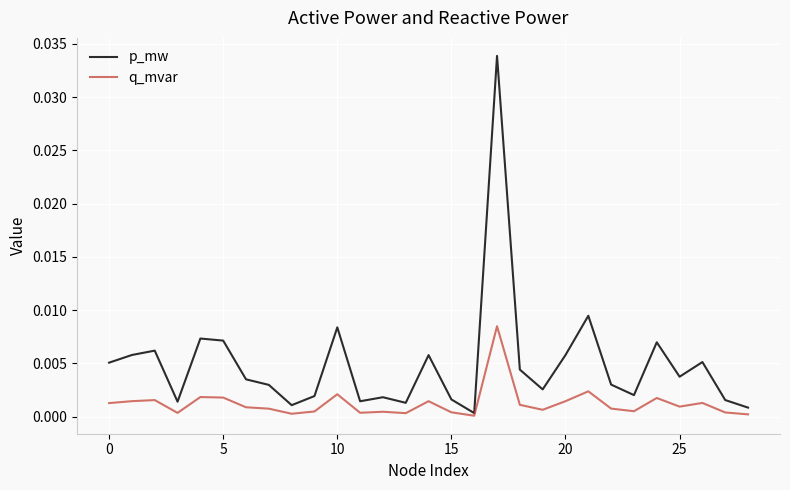

Which series has the widest spread of values?

p_mw